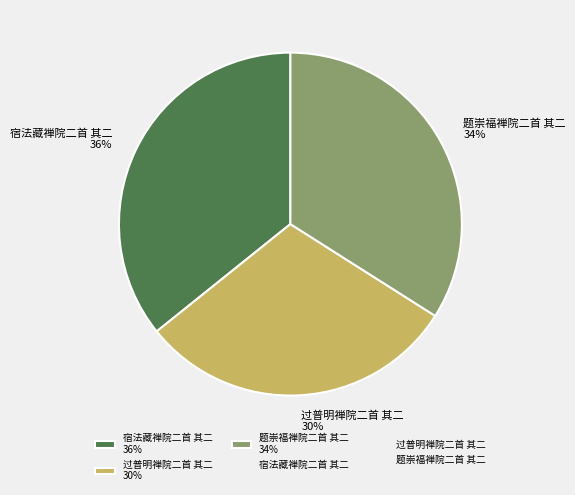

To the nearest percent, what is the combined percentage of 过普明禅院二首 其二 and 题崇福禅院二首 其二?

64%